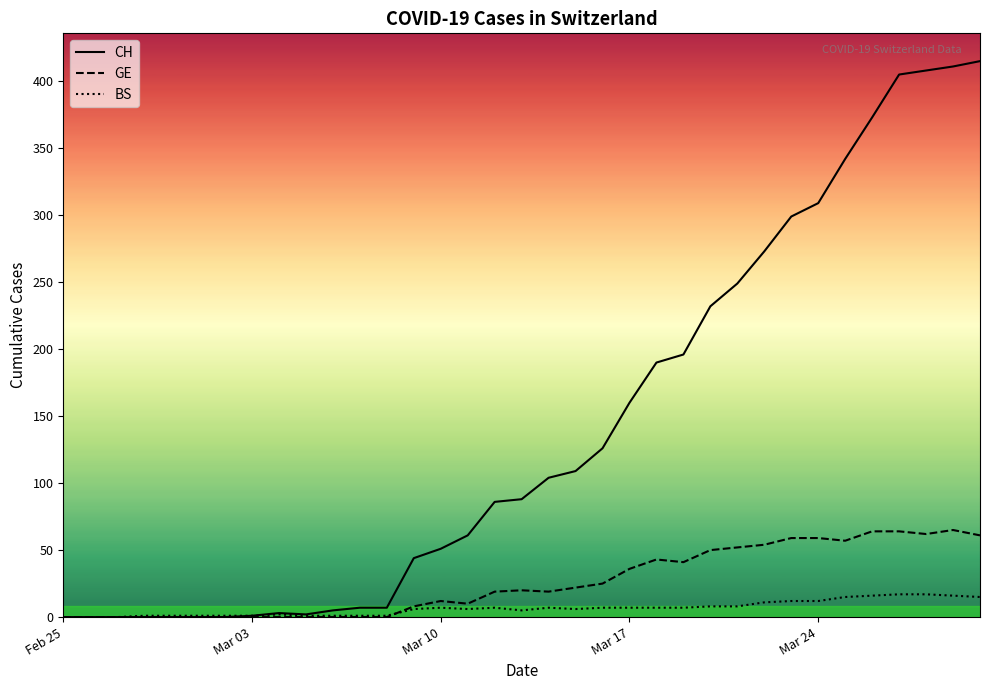

Which series has the largest total across all categories?

CH